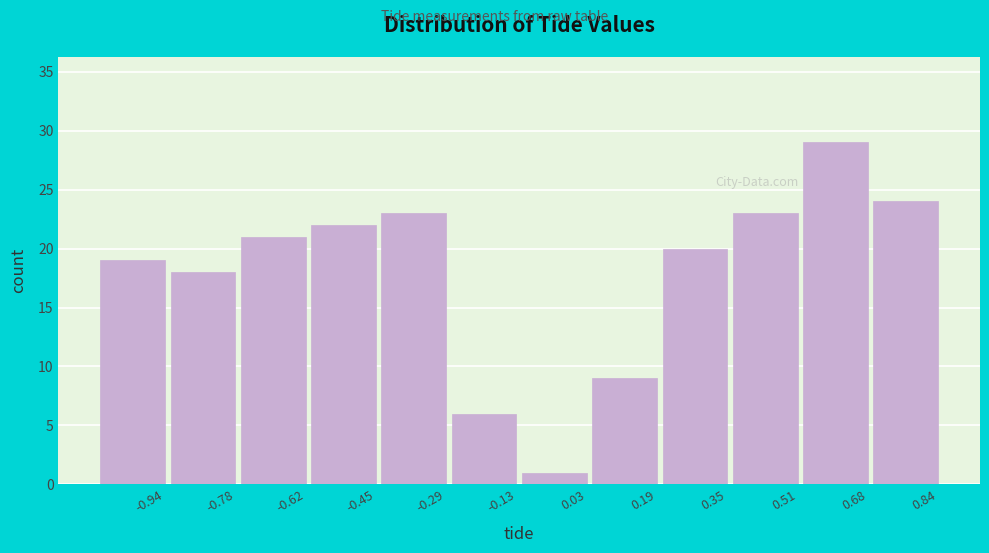

Reading left to right, transcribe all the data shown in this chart.

19	18	21	22	23	6	1	9	20	23	29	24